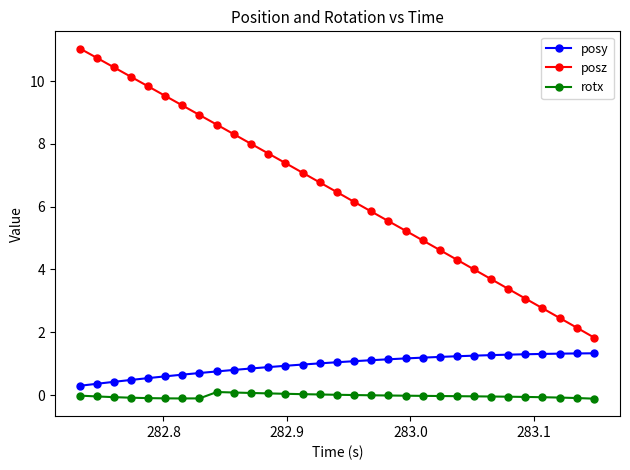

Rank the series by their maximum value, from highest to lowest.

posz, posy, rotx